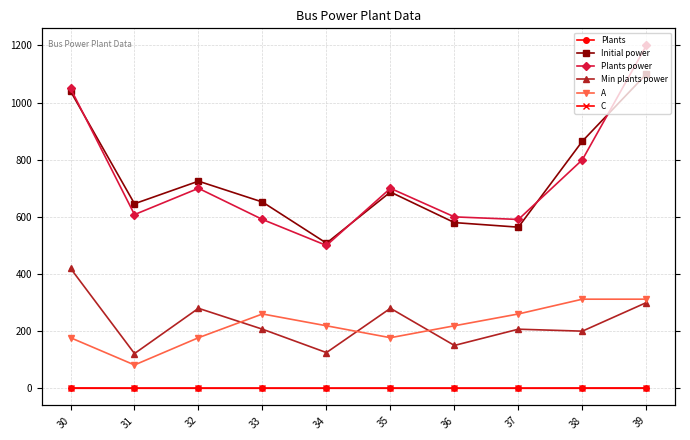

At which label is Min plants power closest to 270?

32